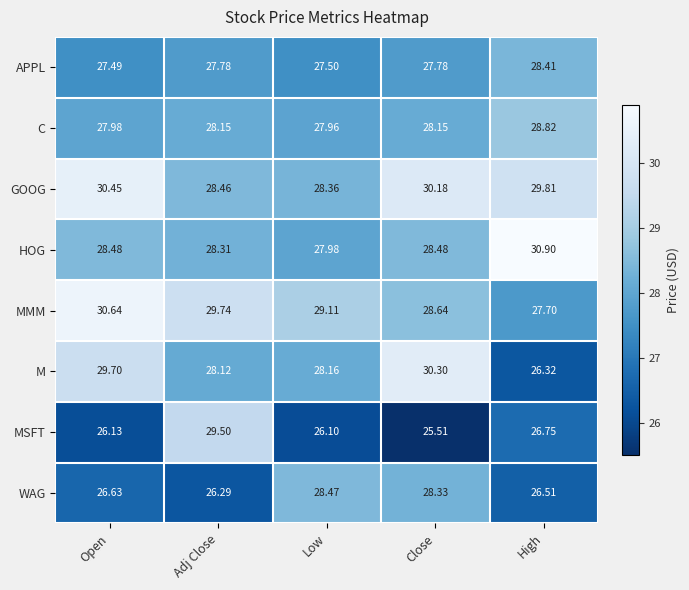

Where is MSFT nearest to the value 27?

High